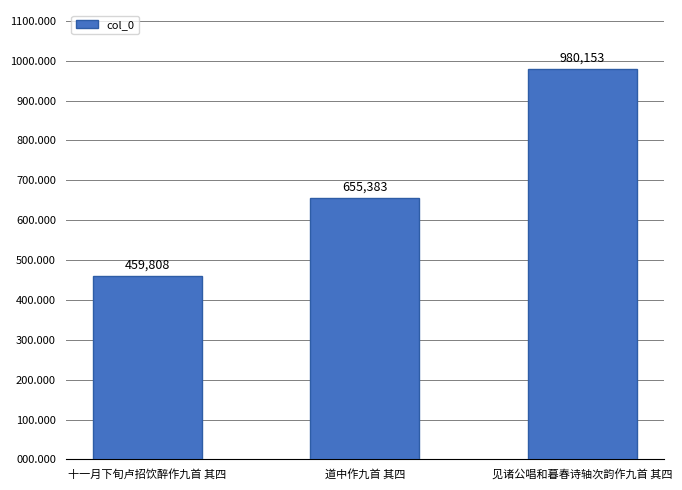

Count the number of values greater than 655383.

1